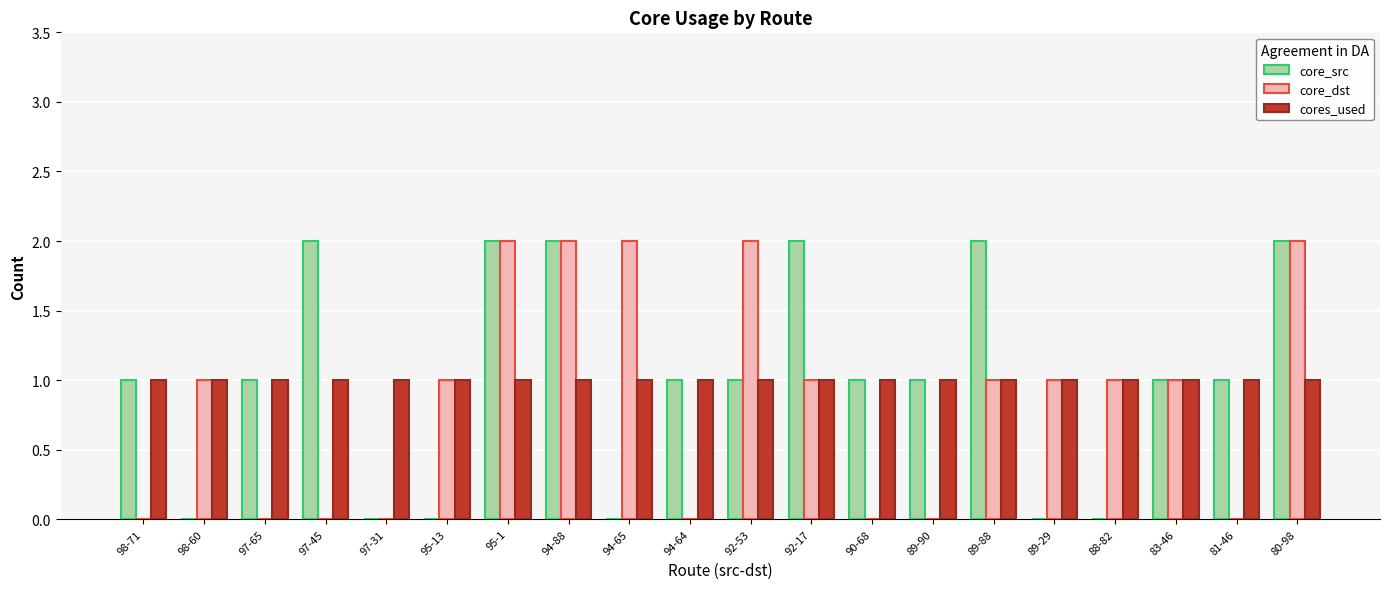

Reading left to right, what are all the values shown in this chart?

core_src: 98-71=1	98-60=0	97-65=1	97-45=2	97-31=0	95-13=0	95-1=2	94-88=2	94-65=0	94-64=1	92-53=1	92-17=2	90-68=1	89-90=1	89-88=2	89-29=0	88-82=0	83-46=1	81-46=1	80-98=2
core_dst: 98-71=0	98-60=1	97-65=0	97-45=0	97-31=0	95-13=1	95-1=2	94-88=2	94-65=2	94-64=0	92-53=2	92-17=1	90-68=0	89-90=0	89-88=1	89-29=1	88-82=1	83-46=1	81-46=0	80-98=2
cores_used: 98-71=1	98-60=1	97-65=1	97-45=1	97-31=1	95-13=1	95-1=1	94-88=1	94-65=1	94-64=1	92-53=1	92-17=1	90-68=1	89-90=1	89-88=1	89-29=1	88-82=1	83-46=1	81-46=1	80-98=1